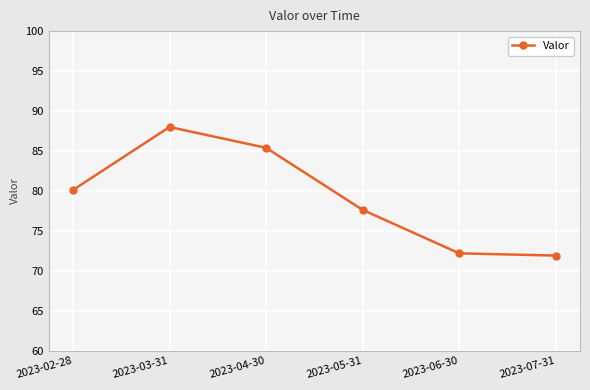

What is the label of the 5th point from the right?

2023-03-31